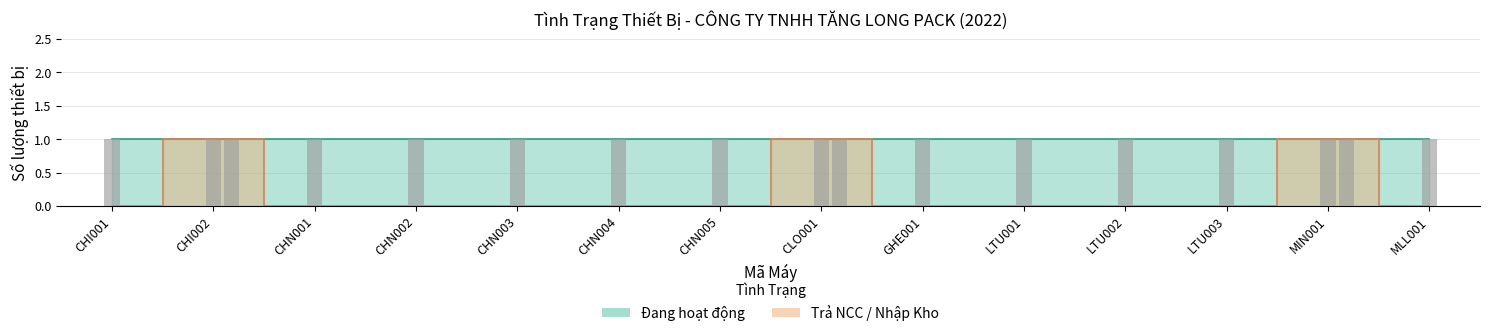

Reading right to left, extract all data points from this chart.

0	1	0	0	0	0	1	0	0	0	0	0	1	0